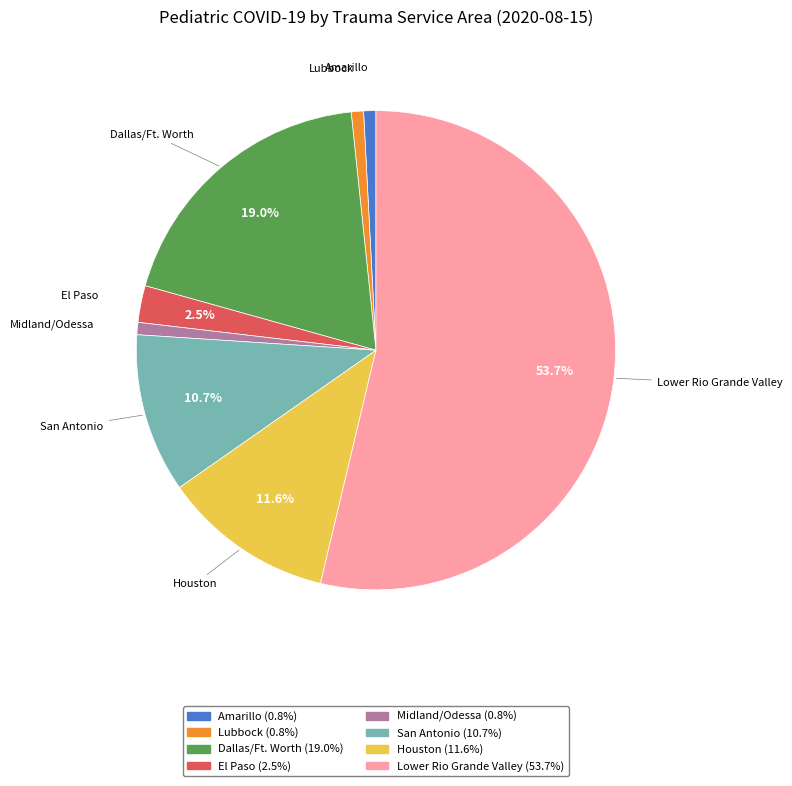

How many segments does this pie chart have?

8